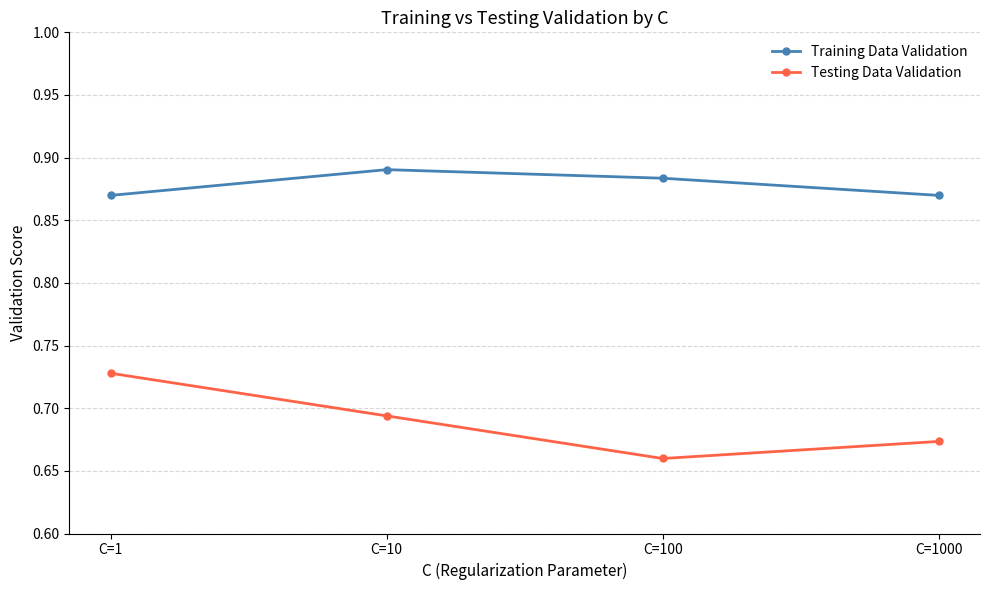

Which category has the lowest value in the Testing Data Validation series?

C=100